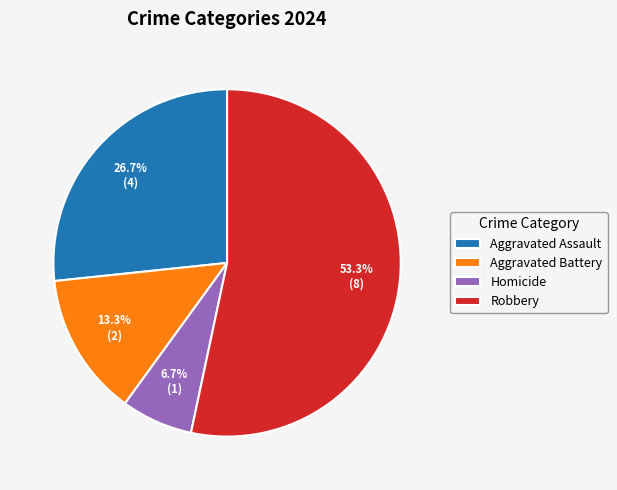

To the nearest percent, what portion does Aggravated Assault represent?

27%